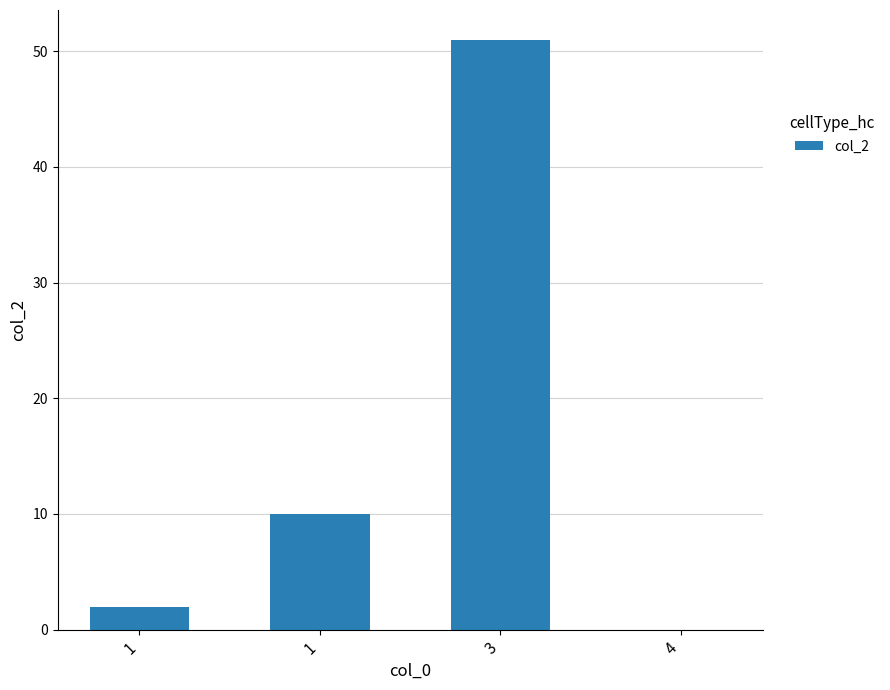

Reading right to left, list all the values displayed in this chart.

4=0	3=51	1=10	1=2